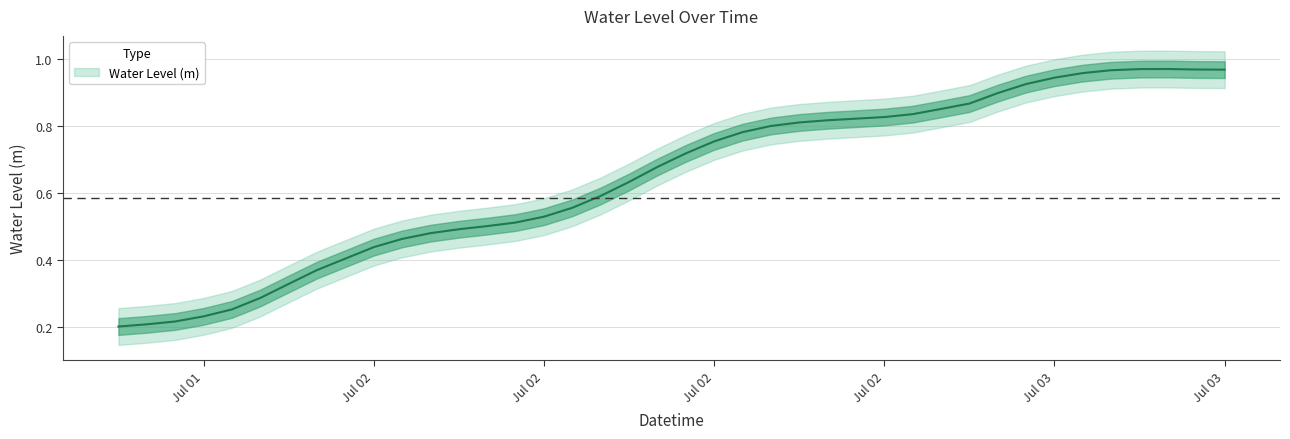

Rank the categories by value from highest to lowest.

2024-07-03 07:00:00, 2024-07-03 06:00:00, 2024-07-03 08:00:00, 2024-07-03 09:00:00, 2024-07-03 05:00:00, 2024-07-03 04:00:00, 2024-07-03 03:00:00, 2024-07-03 02:00:00, 2024-07-03 01:00:00, 2024-07-03 00:00:00, 2024-07-02 23:00:00, 2024-07-02 22:00:00, 2024-07-02 21:00:00, 2024-07-02 20:00:00, 2024-07-02 19:00:00, 2024-07-02 18:00:00, 2024-07-02 17:00:00, 2024-07-02 16:00:00, 2024-07-02 15:00:00, 2024-07-02 14:00:00, 2024-07-02 13:00:00, 2024-07-02 12:00:00, 2024-07-02 11:00:00, 2024-07-02 10:00:00, 2024-07-02 09:00:00, 2024-07-02 08:00:00, 2024-07-02 07:00:00, 2024-07-02 06:00:00, 2024-07-02 05:00:00, 2024-07-02 04:00:00, 2024-07-02 03:00:00, 2024-07-02 02:00:00, 2024-07-02 01:00:00, 2024-07-02 00:00:00, 2024-07-01 23:00:00, 2024-07-01 22:00:00, 2024-07-01 21:00:00, 2024-07-01 20:00:00, 2024-07-01 19:00:00, 2024-07-01 18:00:00